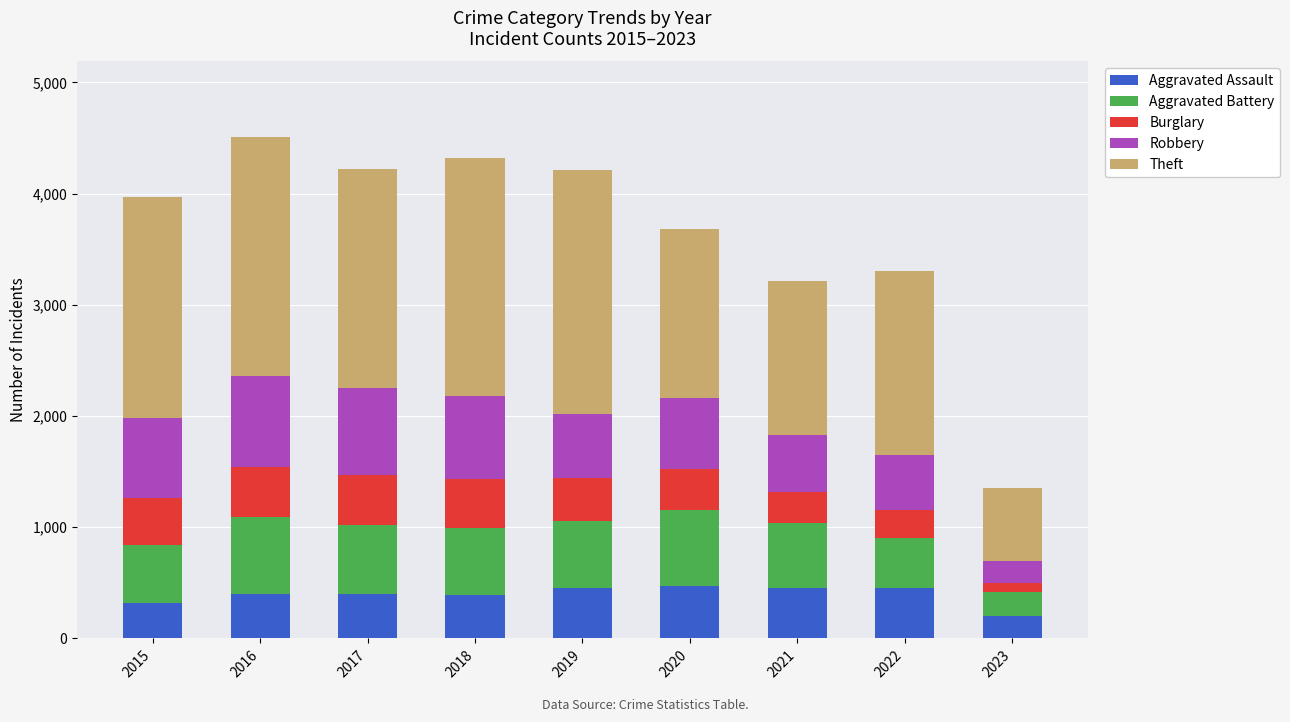

Are the bars grouped side by side (vs. stacked)?

No